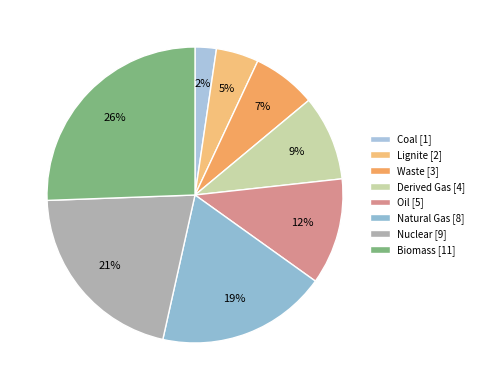

What percentage is NOT represented by Waste?

93.0%